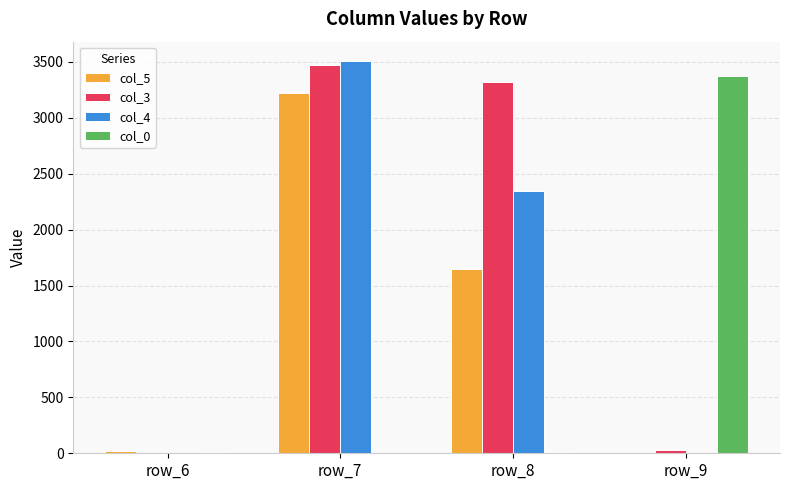

At which category is the sum across all series the highest?

row_7